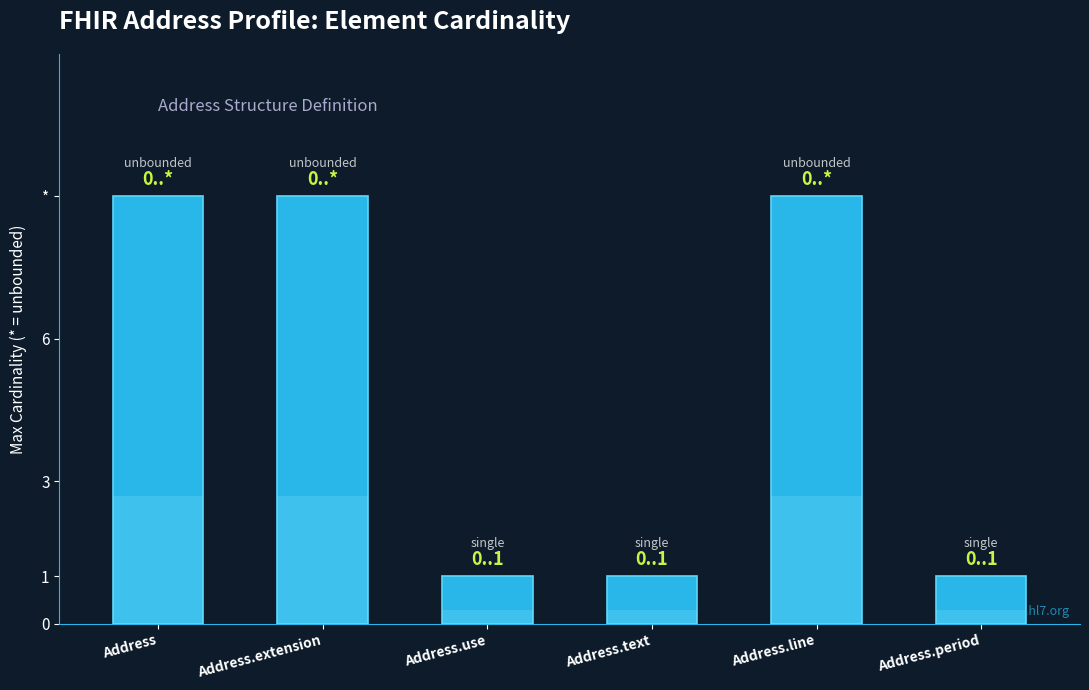

Reading left to right, list all the values displayed in this chart.

Address=9	Address.extension=9	Address.use=1	Address.text=1	Address.line=9	Address.period=1